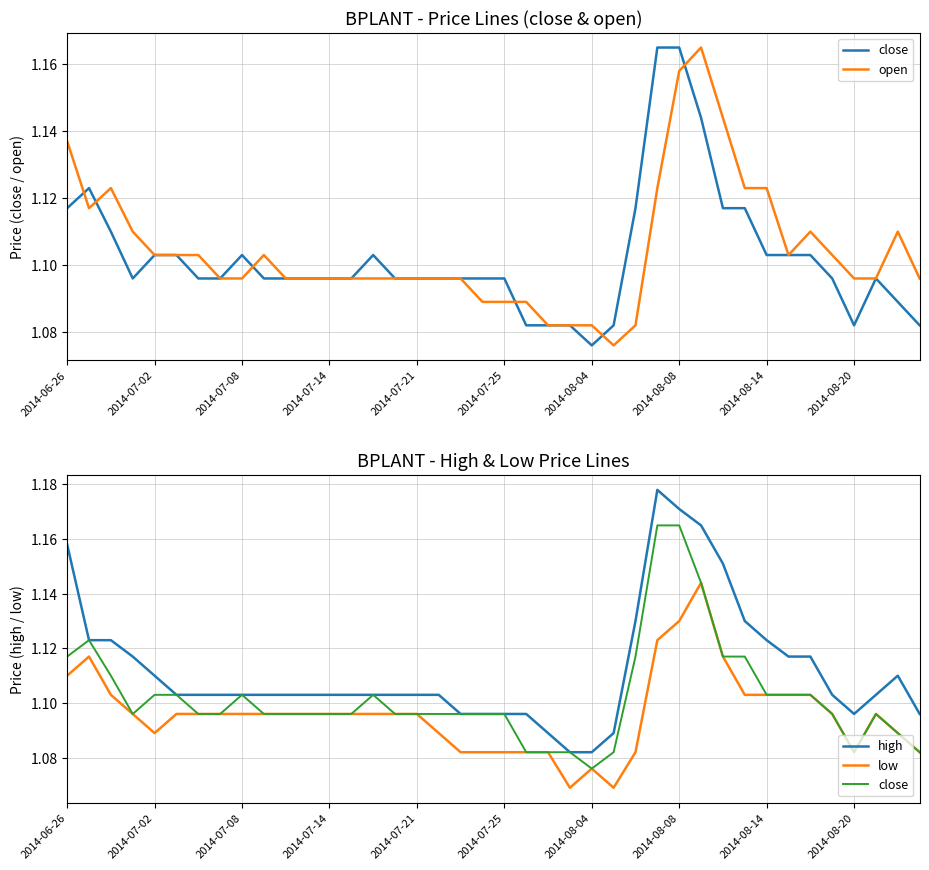

How many series are shown in this chart?

4